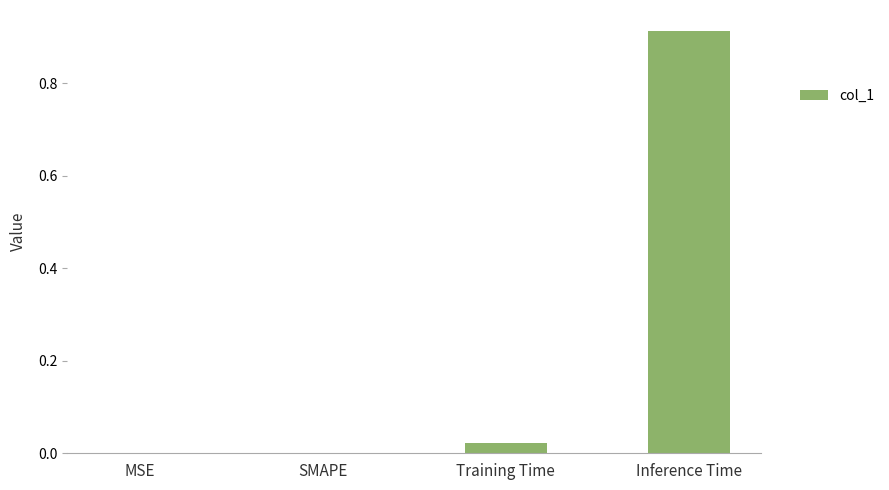

Is it true that the value at MSE is 0.0?

True